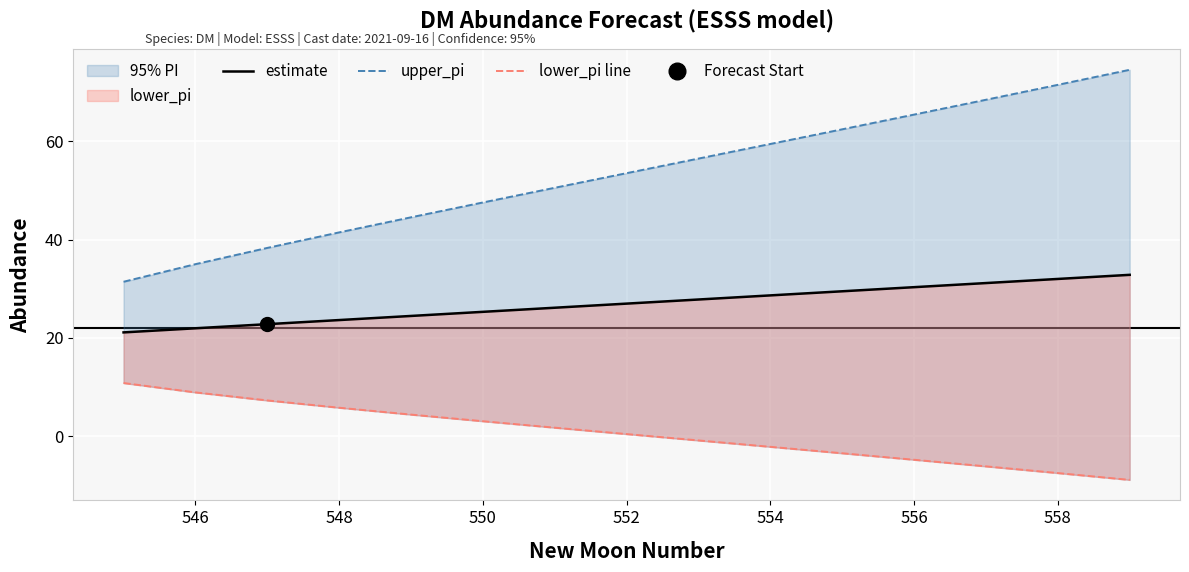

How many lines are shown in the chart?

3